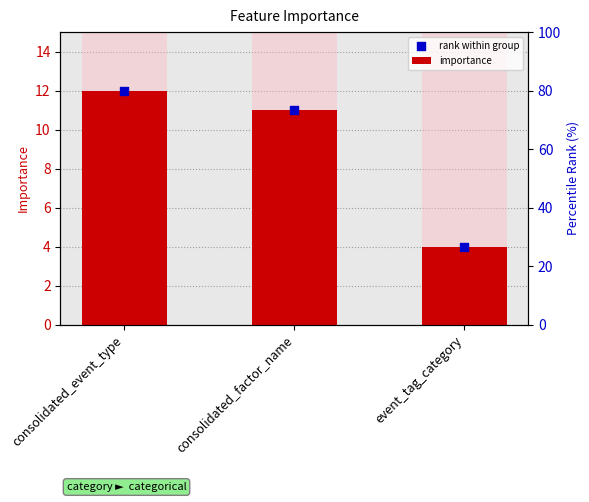

Which series has the largest Y range (max minus min)?

importance